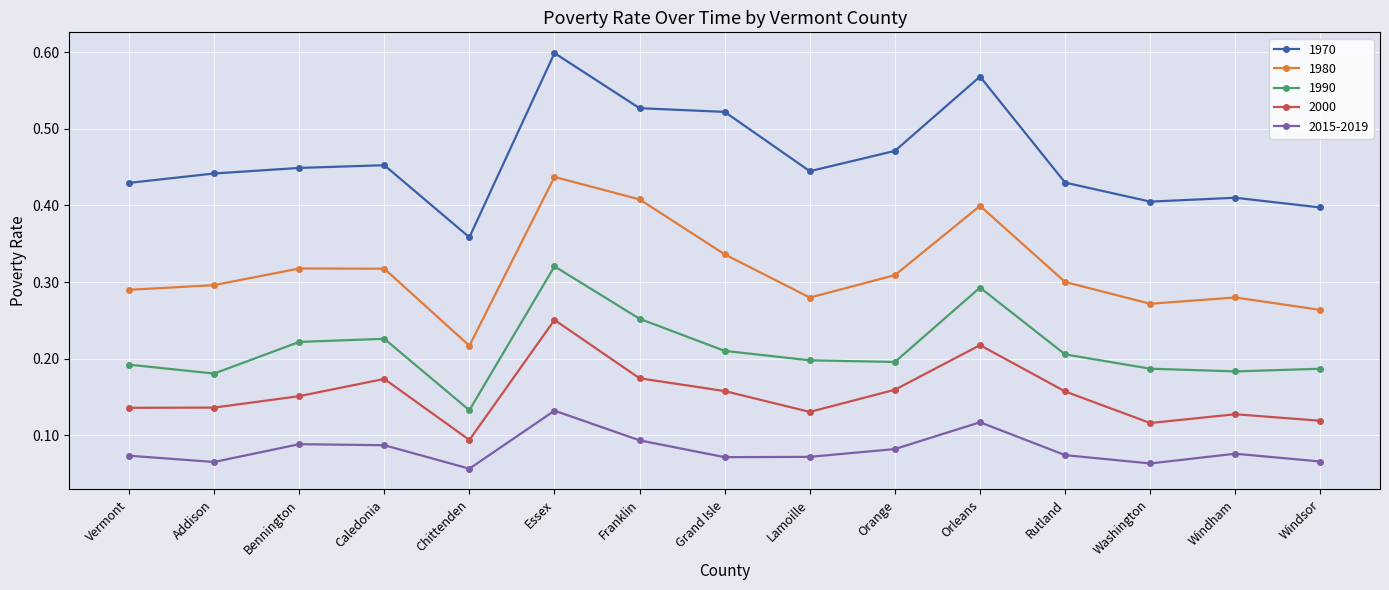

Rank the series by their maximum value, from highest to lowest.

1970, 1980, 1990, 2000, 2015-2019